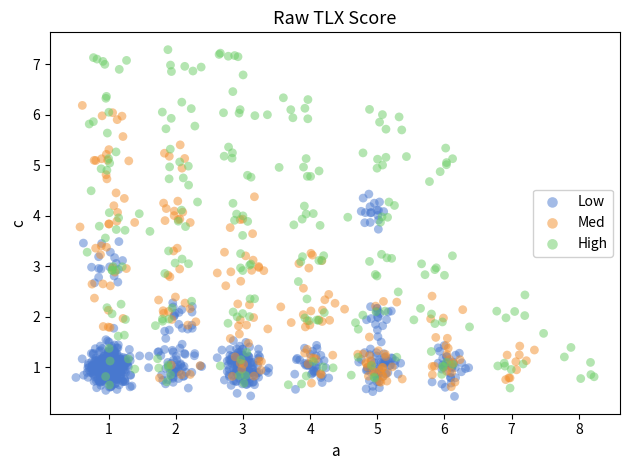

What are all the series names shown in the legend?

Low, Med, High